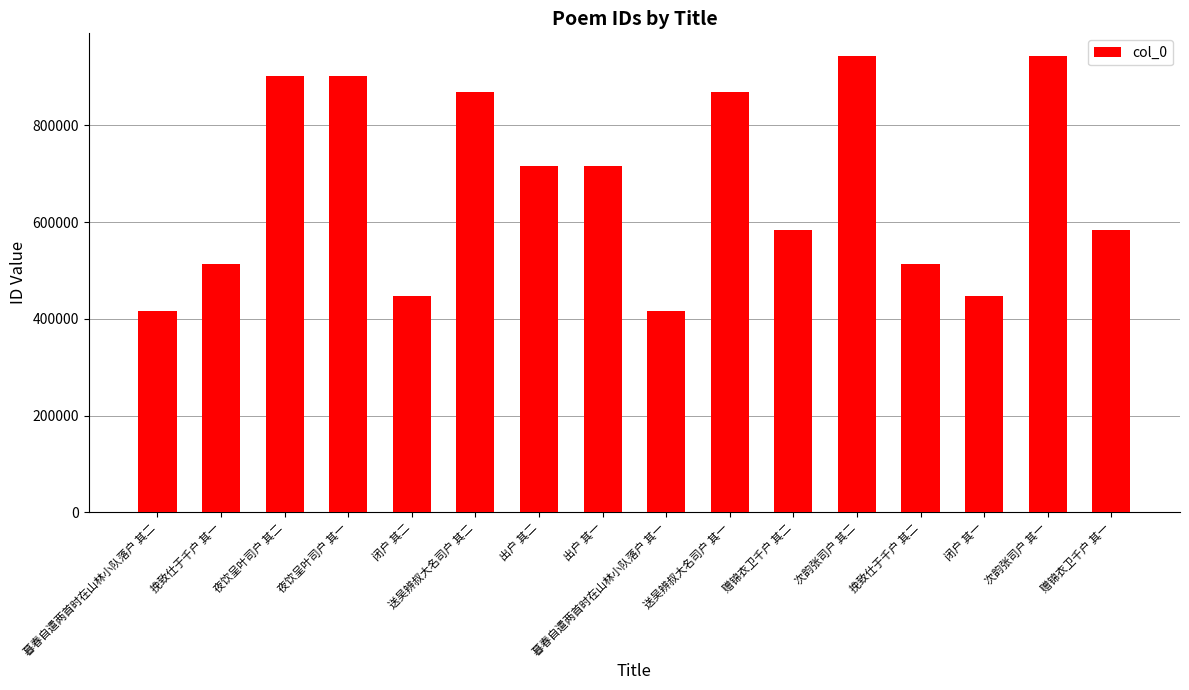

What position from the left is 挽致仕于千户 其一?

2